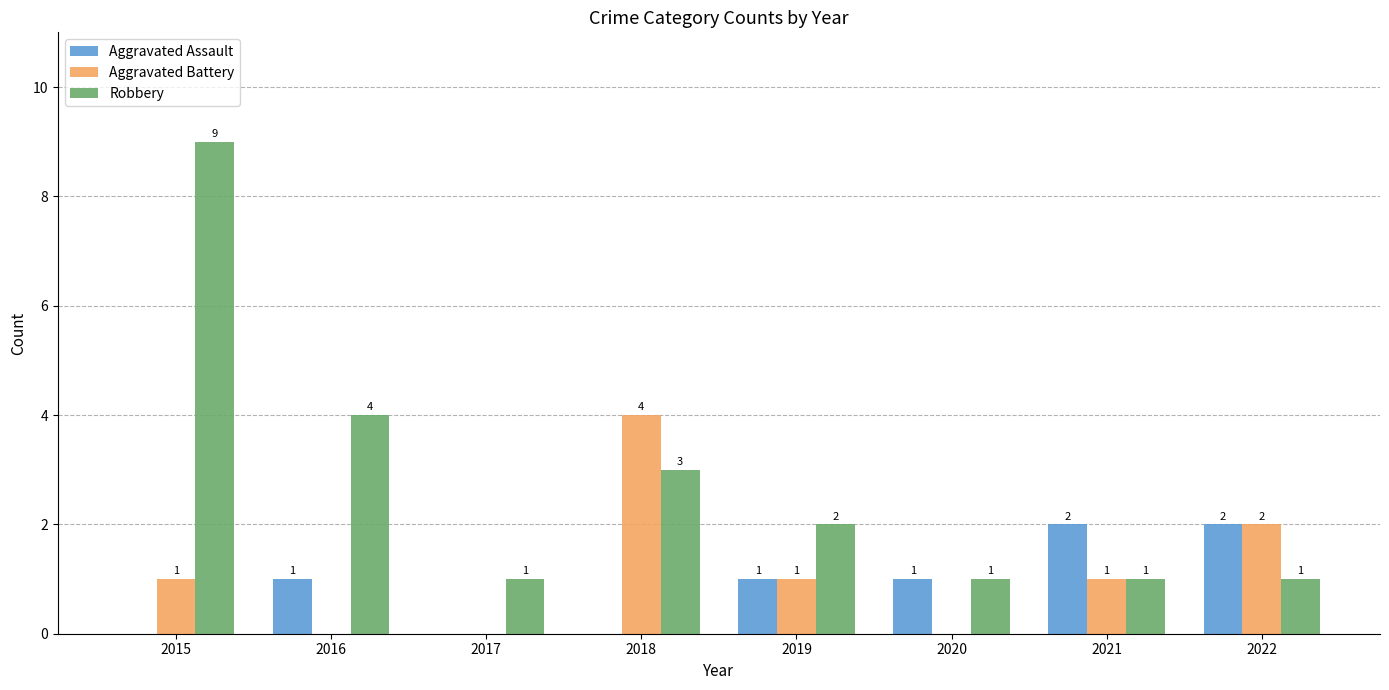

The Aggravated Assault series shows 2 at 2022. True or false?

True